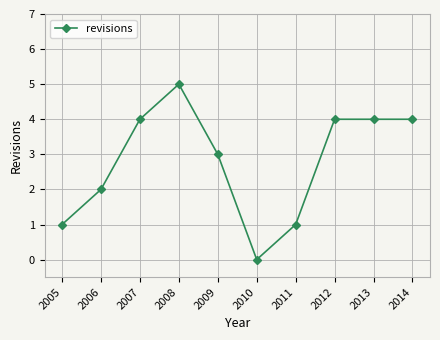

True or false: there are more than 0 points higher than both neighbors.

True